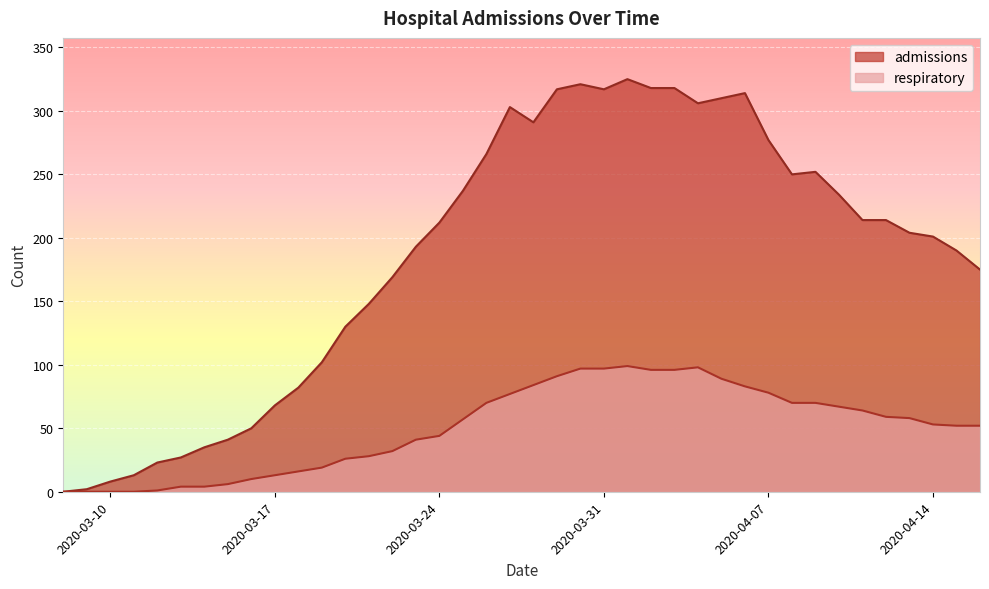

True or false: admissions has a value of 83 at 2020-03-20.

False